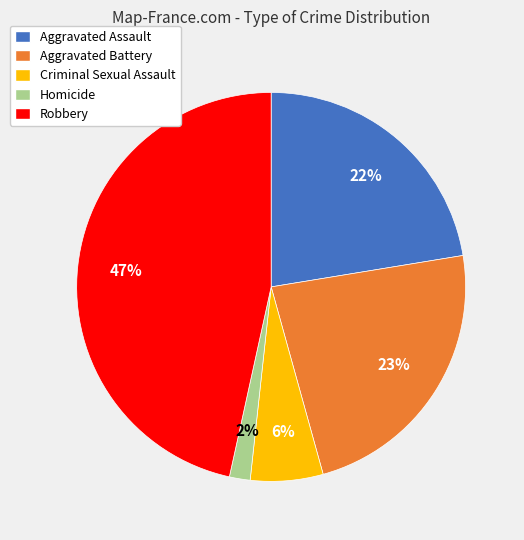

To the nearest percent, what portion does Aggravated Battery represent?

23%